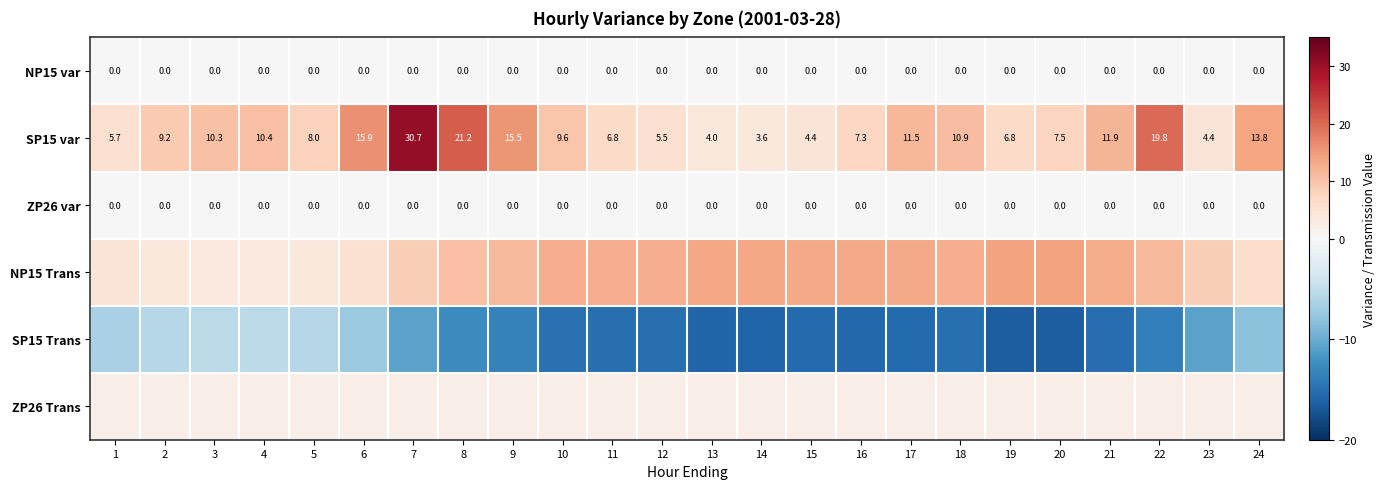

What is the difference between the highest and lowest values at 18?

28.0